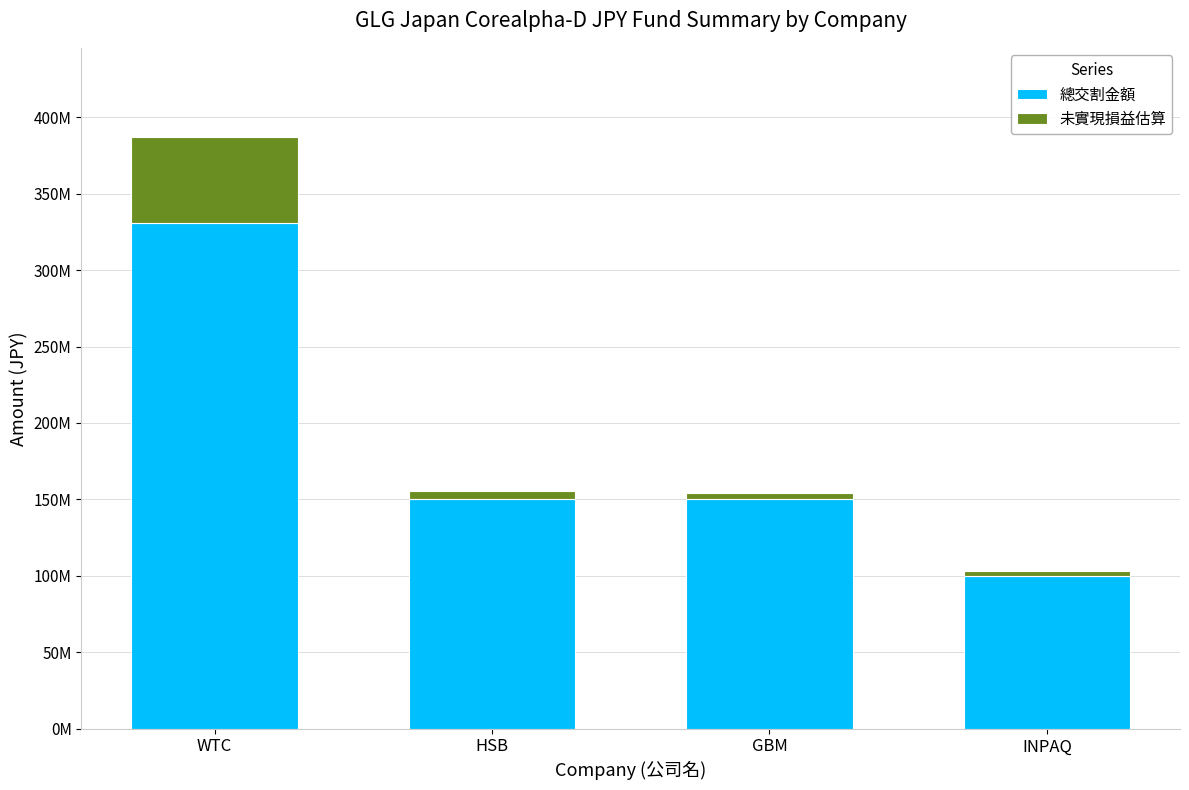

What are all the series names shown in the legend?

總交割金額, 未實現損益估算